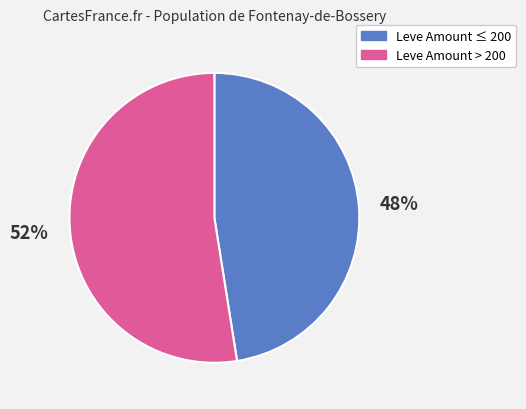

Is there any slice that represents more than half of the pie?

Yes